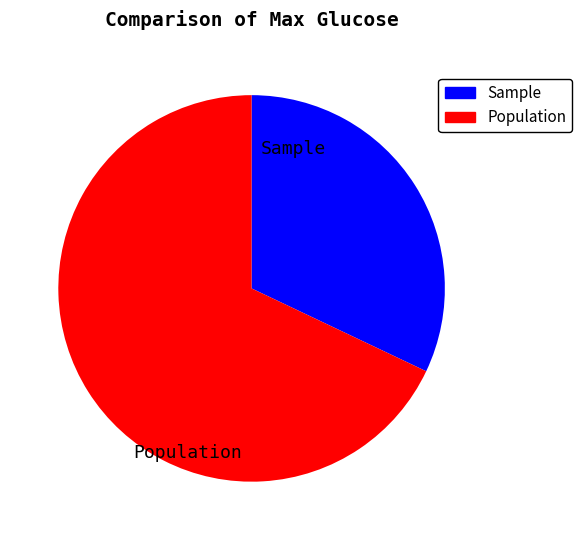

Which slice represents more than half of the pie?

Population